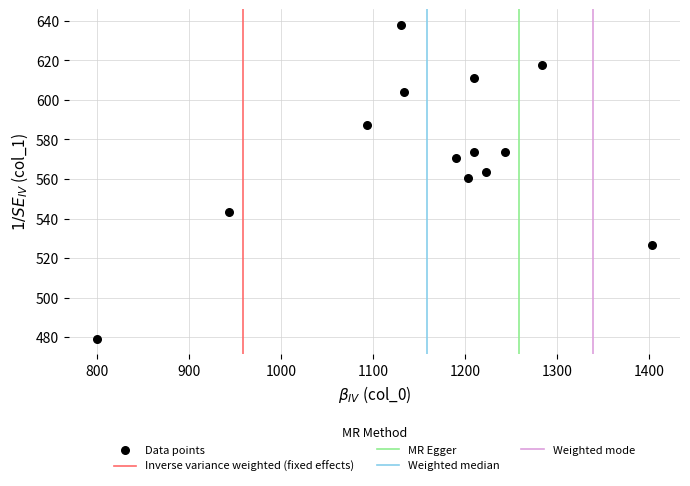

What is the range of X values (max minus min)?

603.3